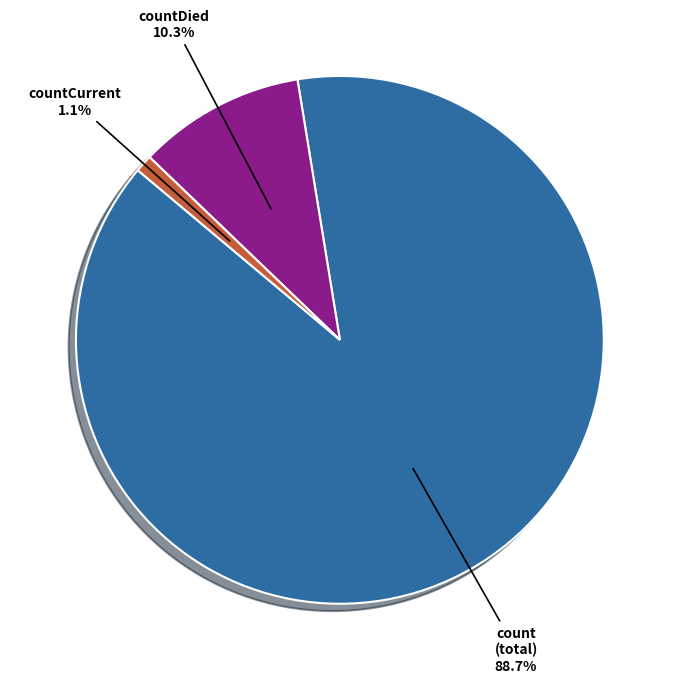

What percentage is NOT represented by countCurrent?

98.9%